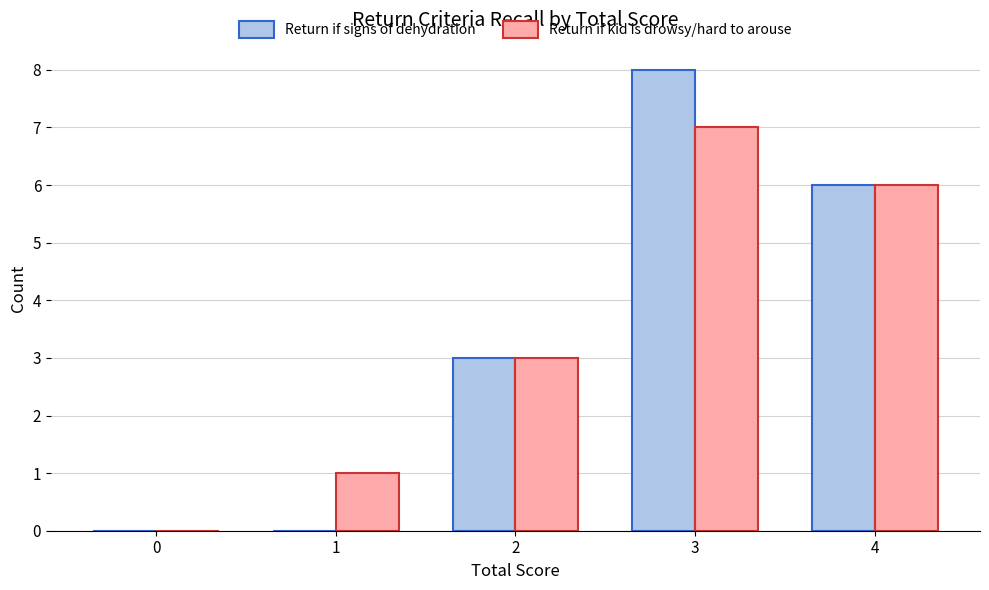

Reading left to right, transcribe all the data shown in this chart.

Return if signs of dehydration: 0=0	1=0	2=3	3=8	4=6
Return if kid is drowsy/hard to arouse: 0=0	1=1	2=3	3=7	4=6